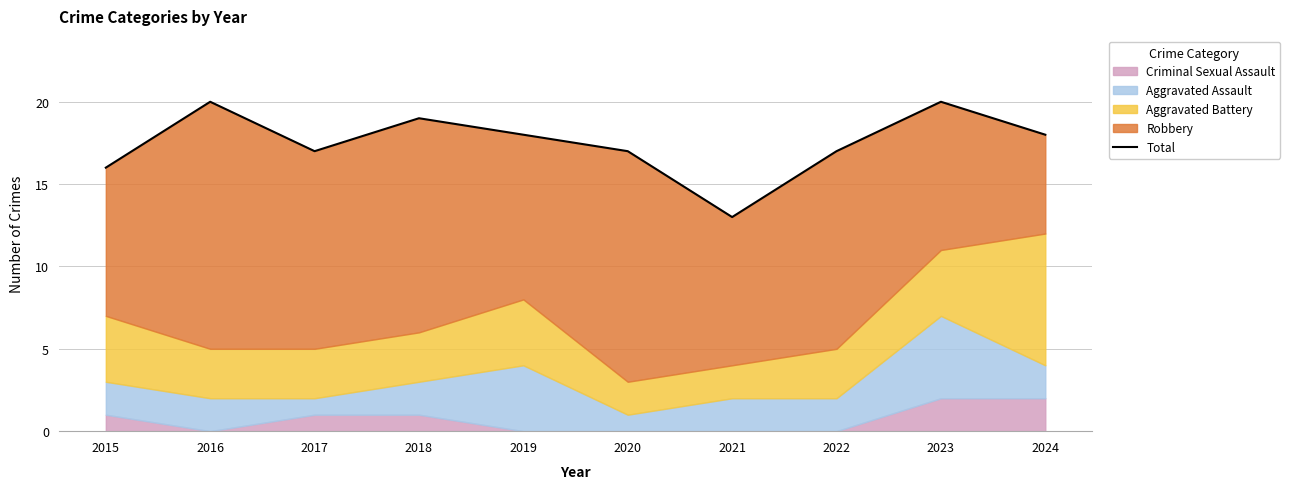

What is the difference between the values at 2021 and 2024?

5